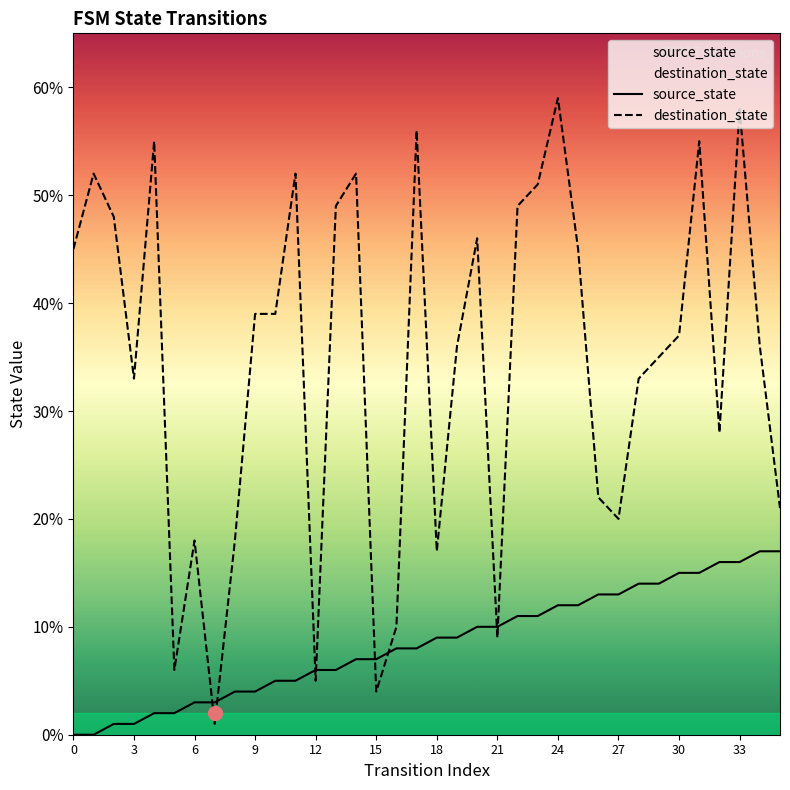

Which category has the highest value in the destination_state series?

24